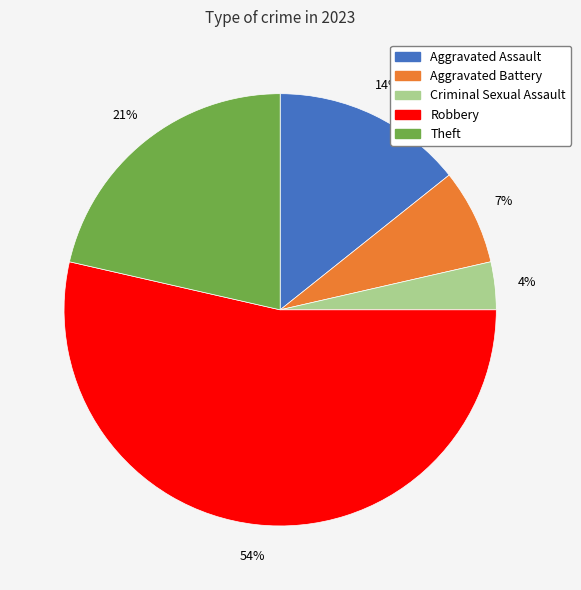

To the nearest percent, what is the combined percentage of Aggravated Assault and Robbery?

68%